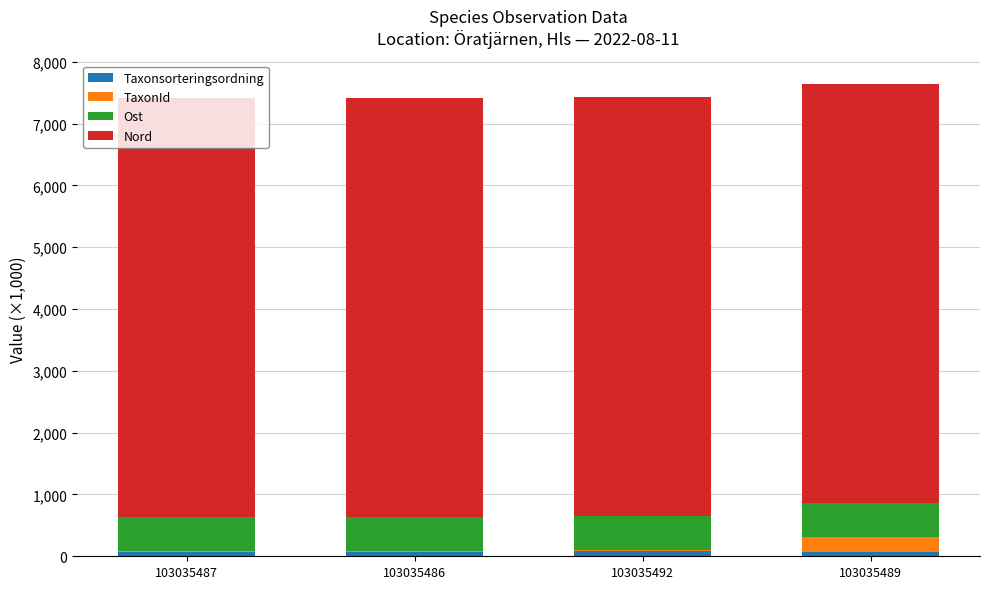

How many data points does each series have?

4